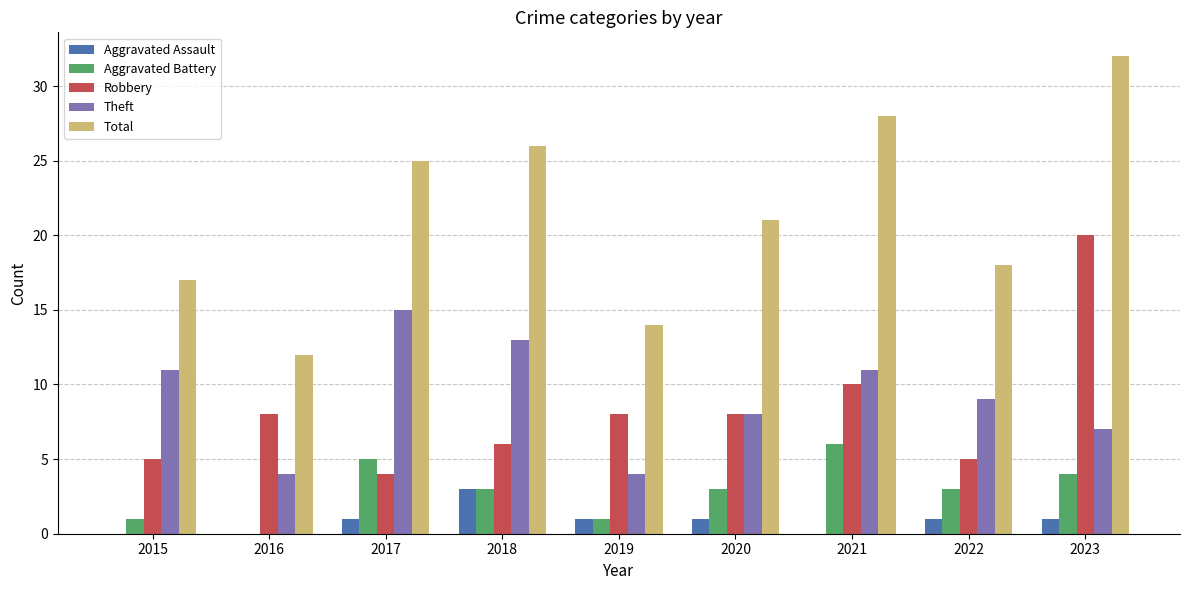

Is it true that Aggravated Battery equals 1 at 2019?

True